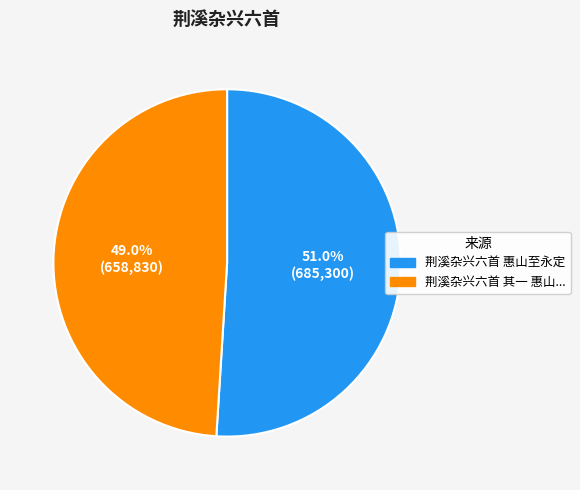

Is there any slice that represents more than half of the pie?

Yes